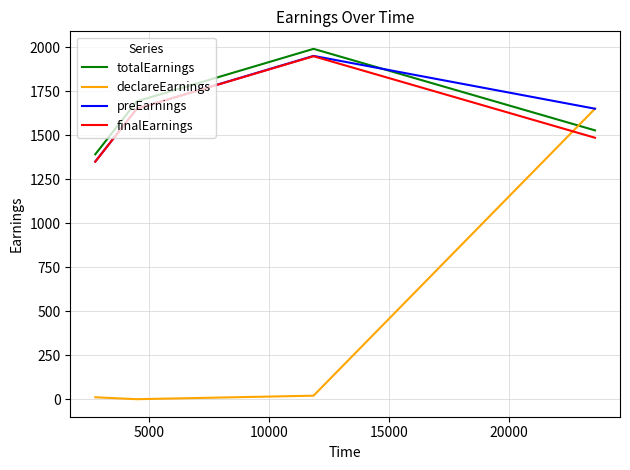

Is this an area chart (filled region under the line)?

No